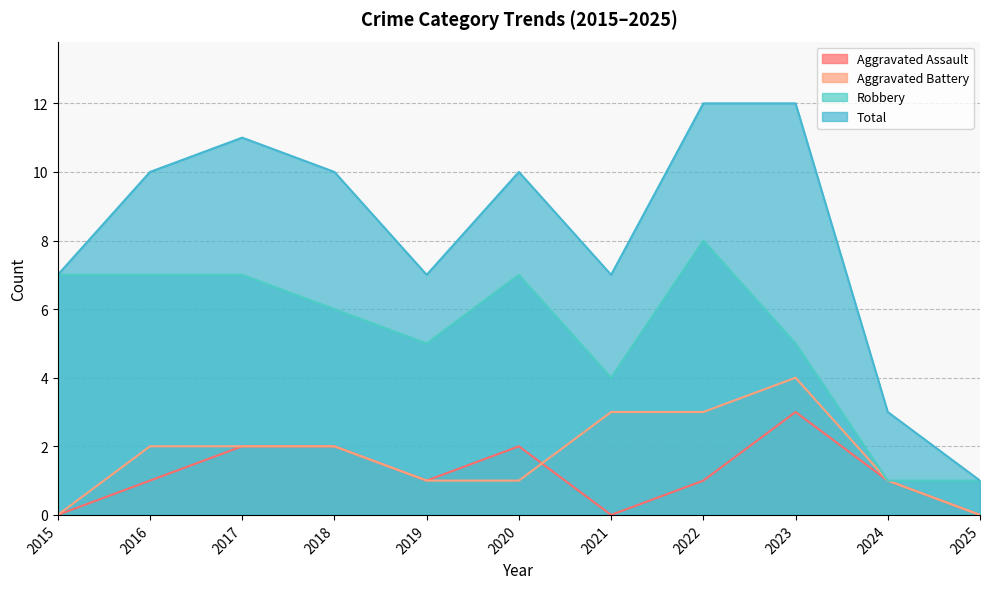

What is the difference between the second highest and second lowest values in the Total series?

9